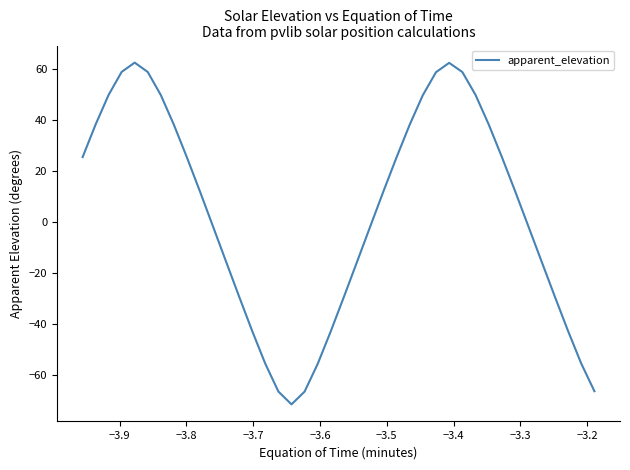

What is the smallest value displayed?

-71.6